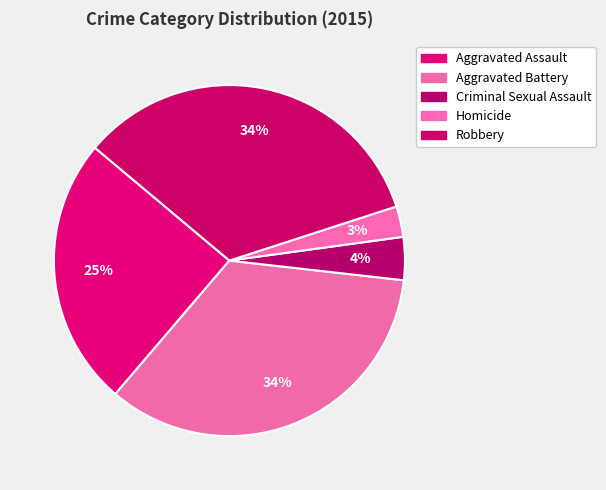

Does Aggravated Assault account for over 50% of the chart?

No